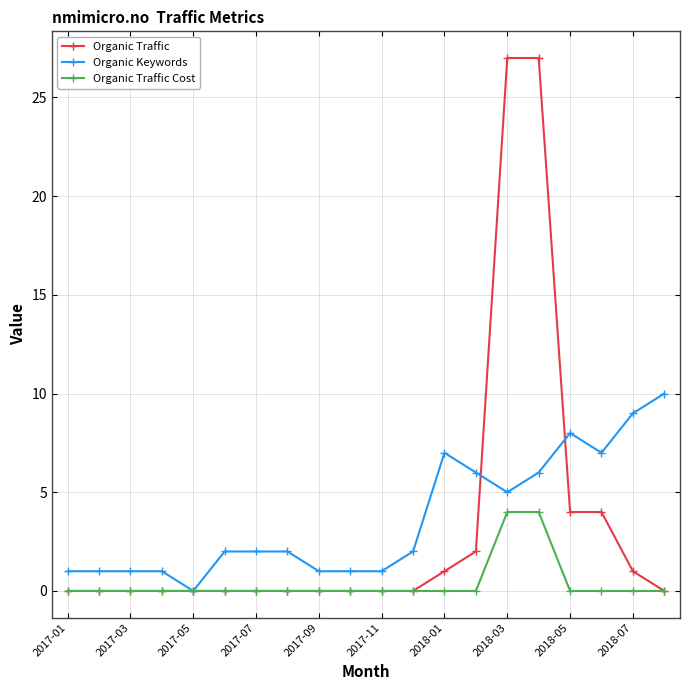

List the series in order of their peak value, lowest first.

Organic Traffic Cost, Organic Keywords, Organic Traffic